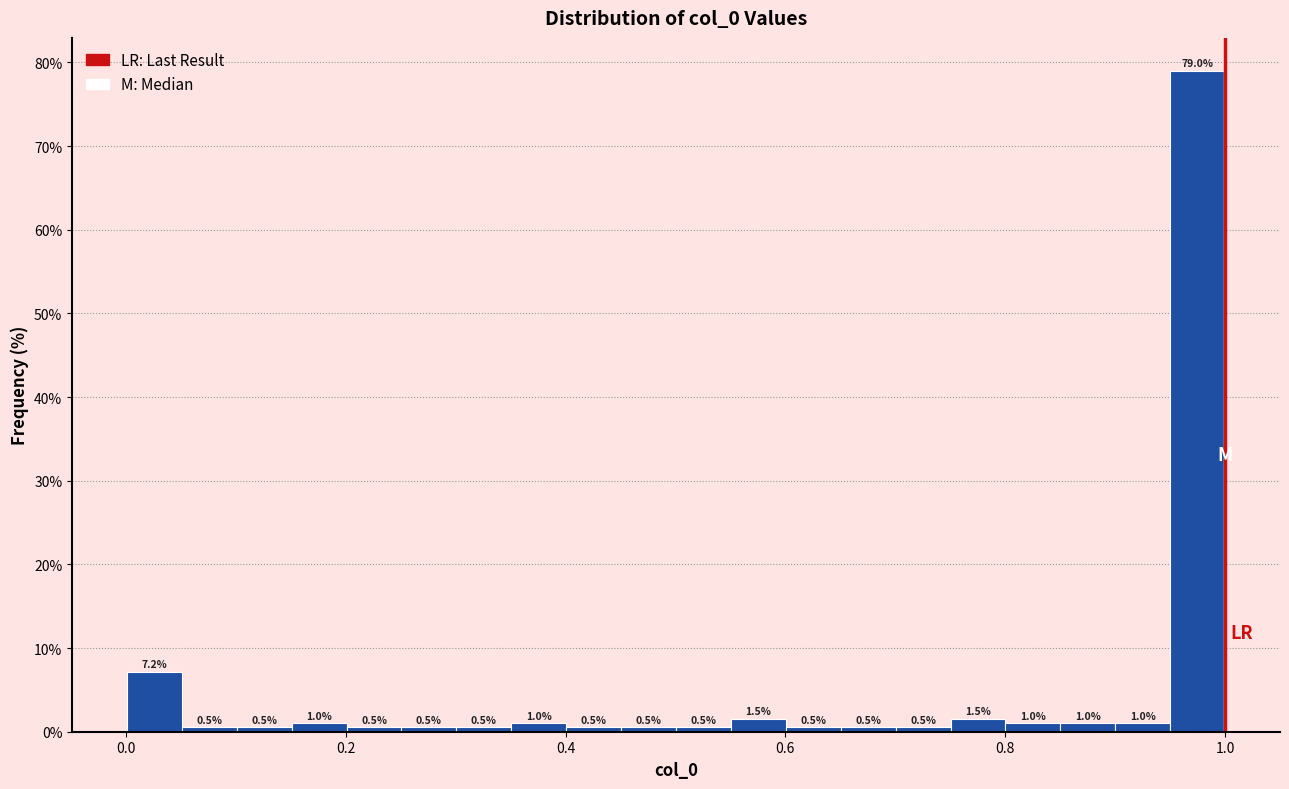

Around what value on the x-axis is the tallest bar? Give the approximate position of its centre, as read against the axis.

0.98